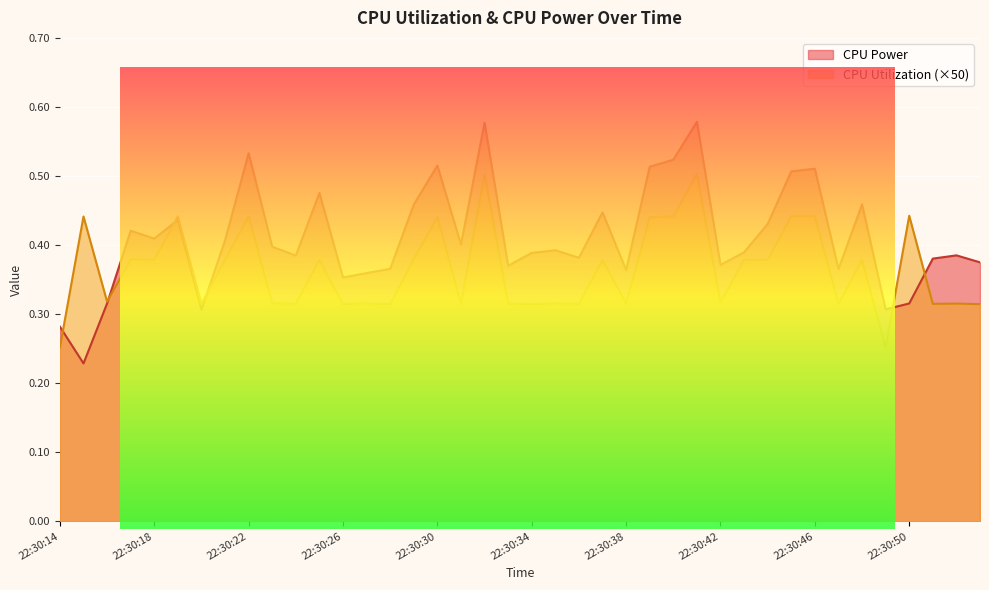

What is the sum of the CPU Power values at 22:30:52 and 22:30:20?

0.7